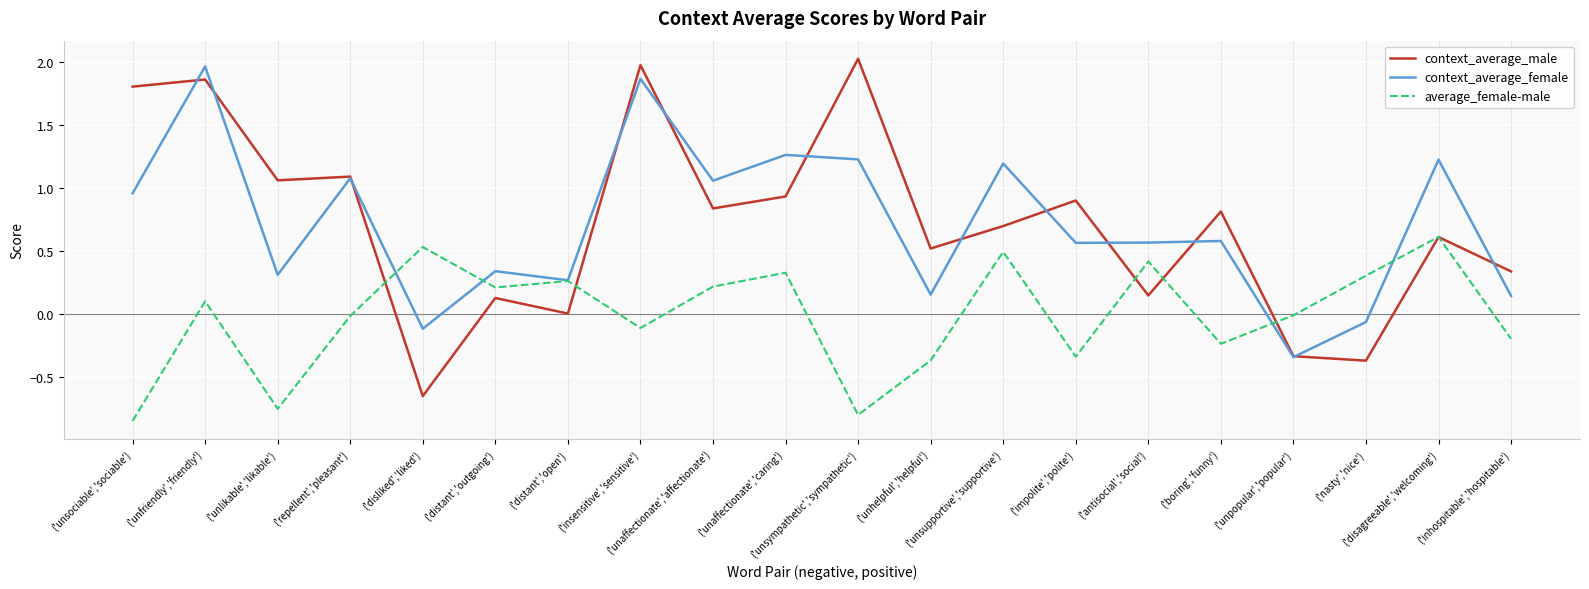

Count the number of categories in the chart.

20